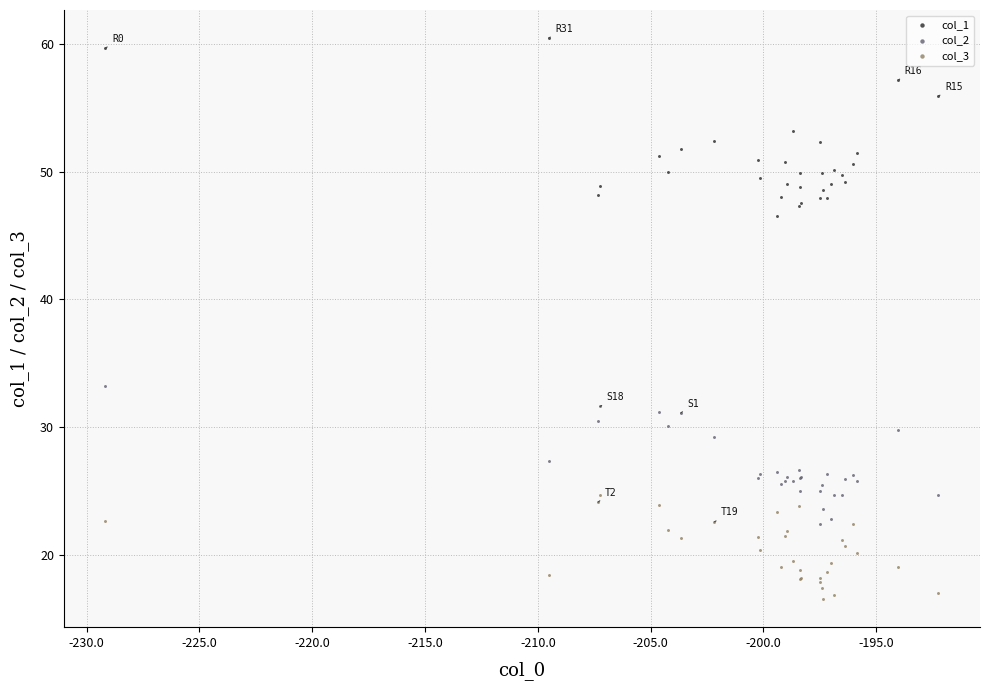

Across all series, what Y value is closest to 38?

33.2